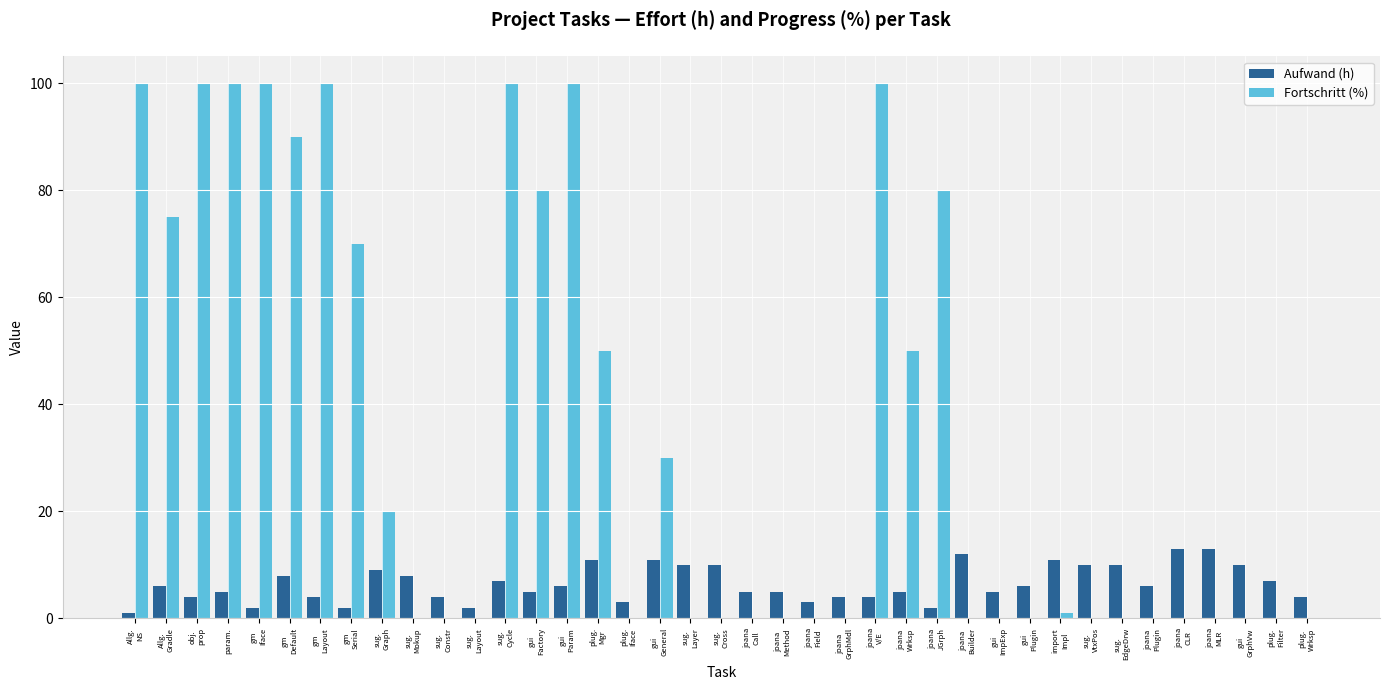

What is the average value of the Fortschritt (%) series?

35